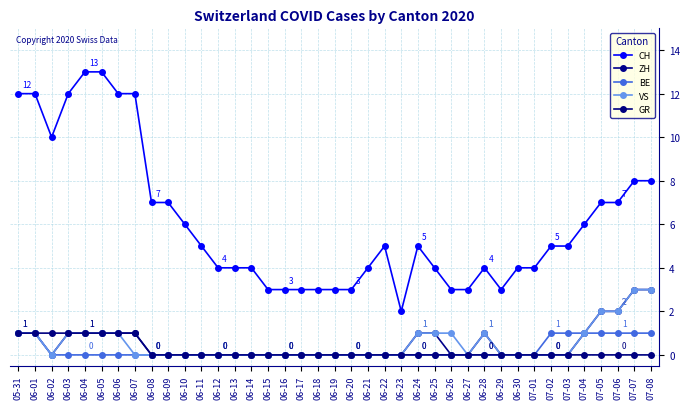

The value of CH at 07-08 is 11. True or false?

False